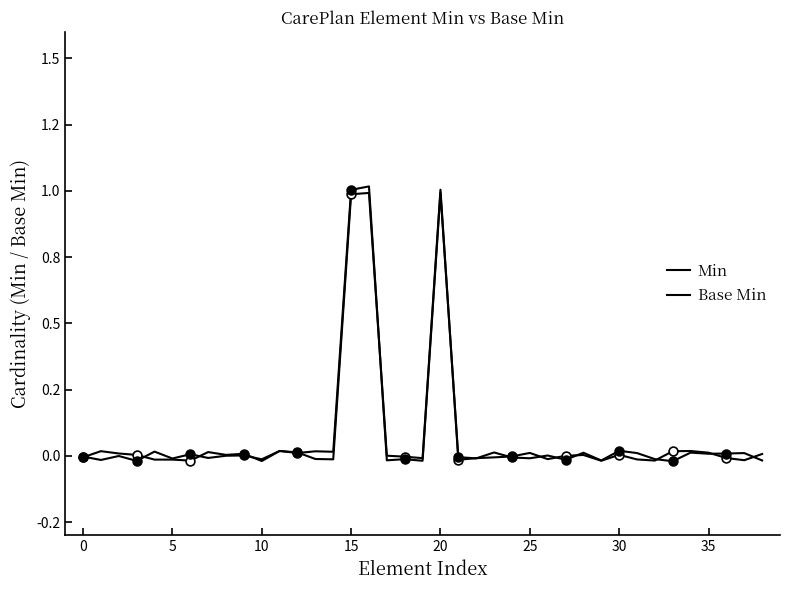

Does the chart have visible grid lines?

No